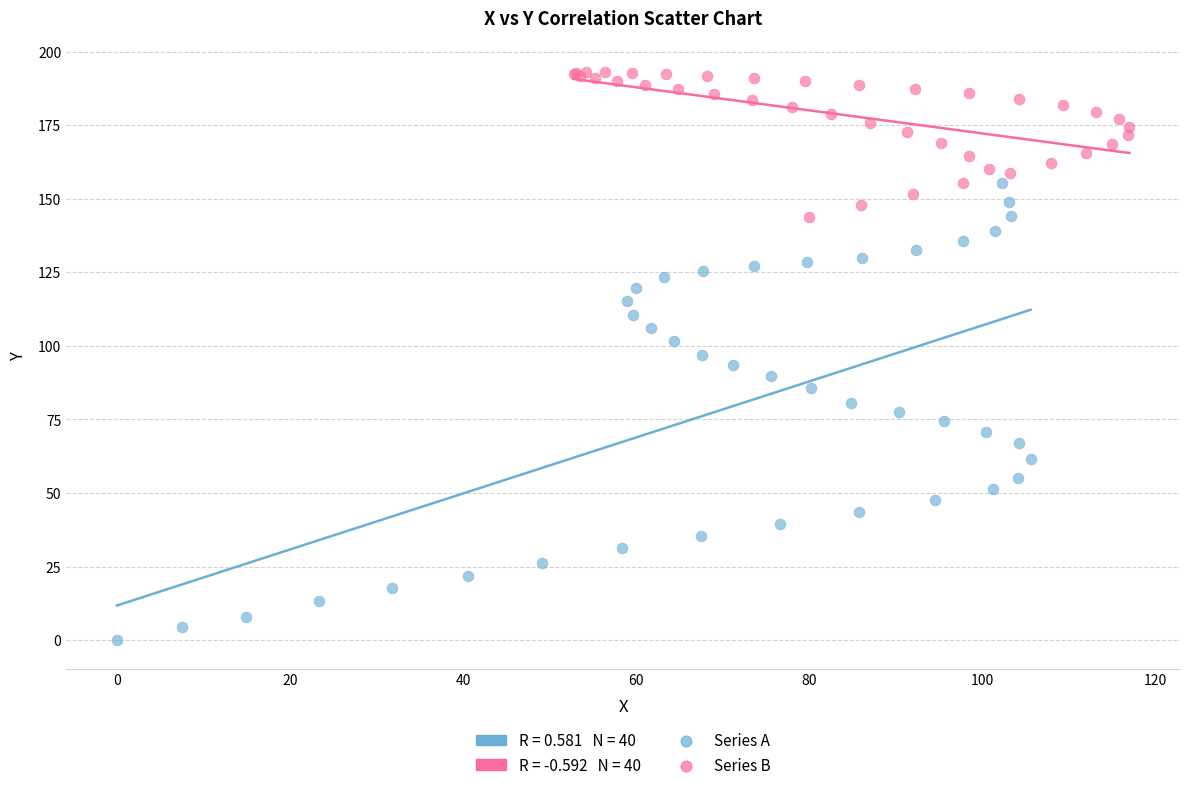

Which series reaches the minimum Y coordinate?

Series A